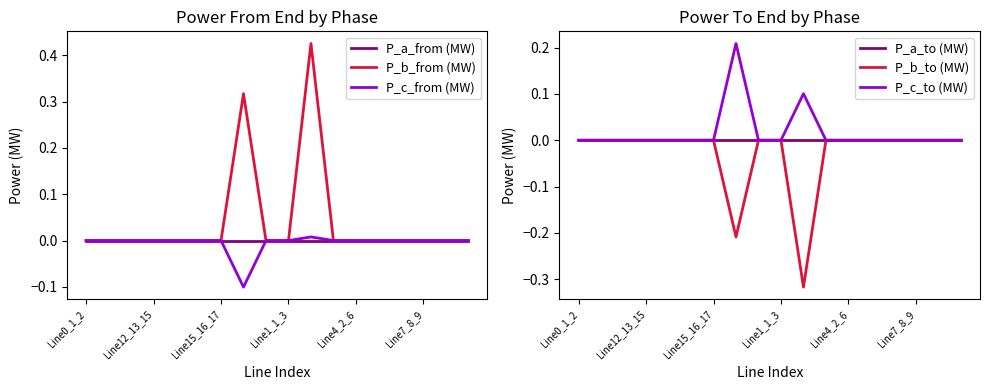

How many categories are shown in the chart?

18